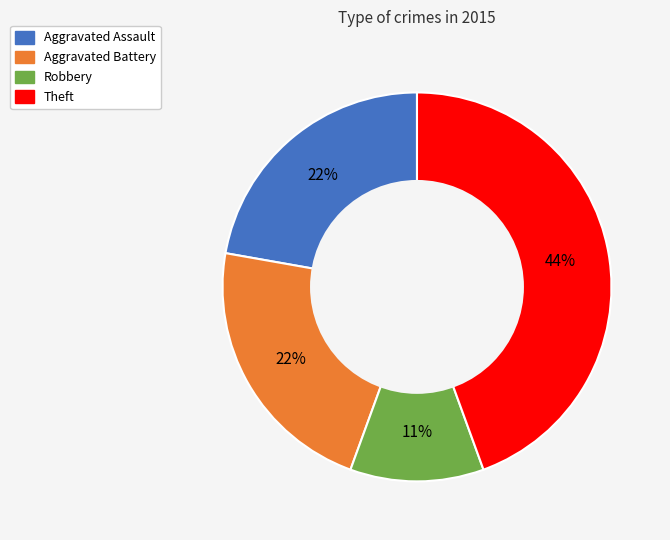

To the nearest percent, what is the combined percentage of Robbery and Aggravated Assault?

33%